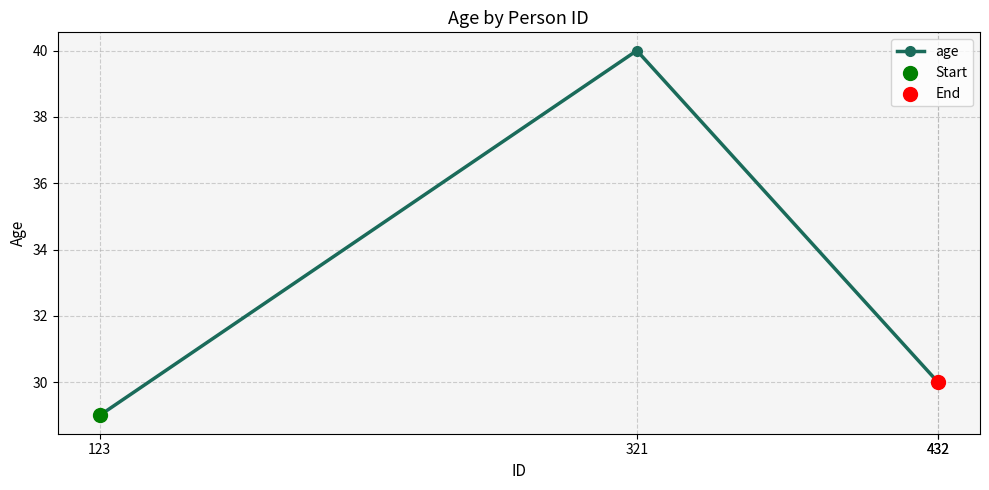

What is the ratio of the value at 432 to the value at 321?

0.8